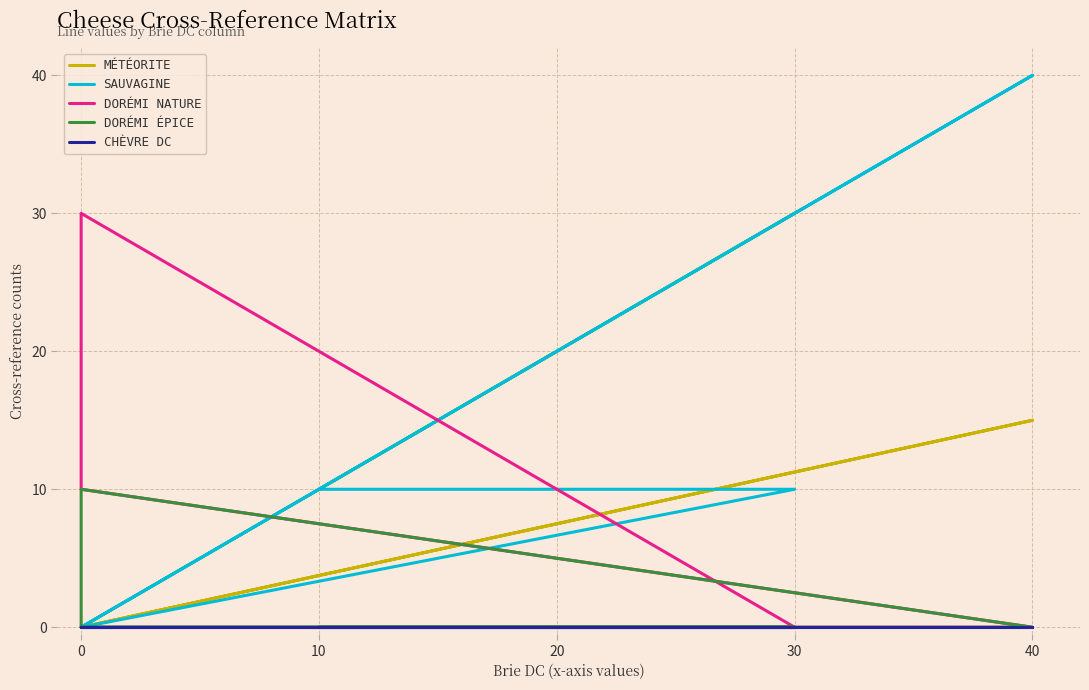

True or false: Sauvagine and Chèvre DC intersect in this chart.

False